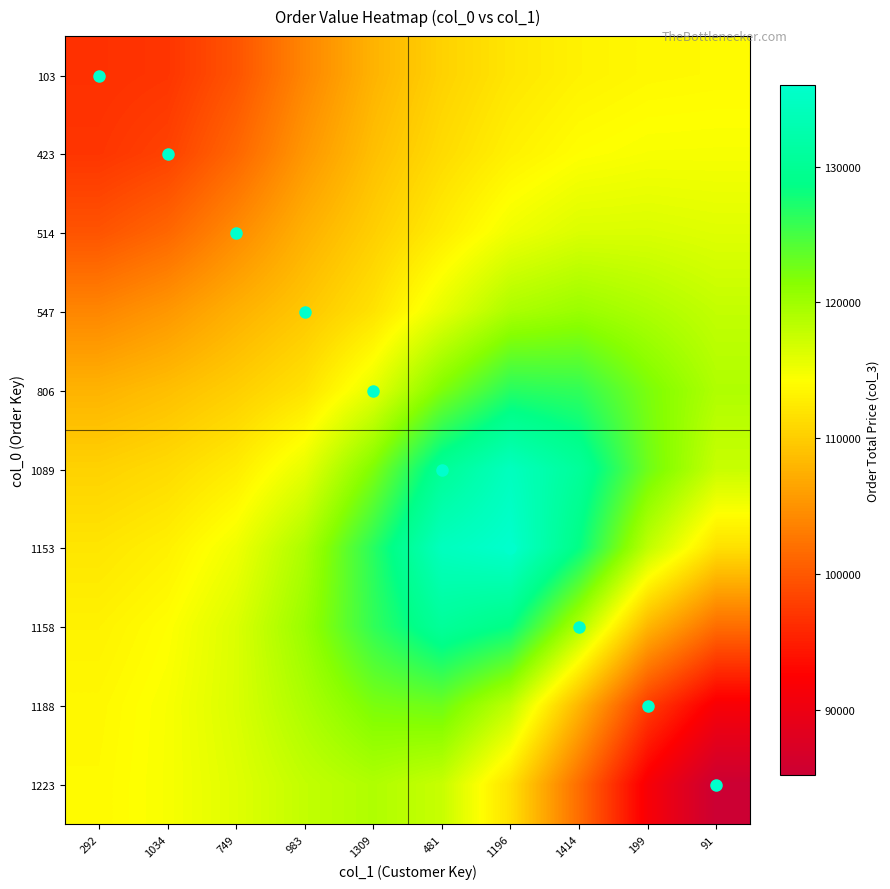

Reading left to right, transcribe all the data shown in this chart.

103: 292=96639.7	1034=97017.1	749=99629.9	983=103941.9	1309=107791.7	481=110402.1	1196=112104.4	1414=113147.7	199=113646.2	91=113798.5
423: 292=97017.1	1034=98089.3	749=101234.4	983=105388.9	1309=108777.6	481=111212.5	1196=113040.2	1414=114168.9	199=114582.4	91=114616.4
514: 292=99629.9	1034=101234.4	749=104334.1	983=107548.1	1309=110115.4	481=112670.2	1196=115081.4	1414=116375.9	199=116436.2	91=116095.0
547: 292=103941.9	1034=105388.9	749=107548.1	983=109475.4	1309=111834.3	481=115626.5	1196=119235.8	1414=120323.4	199=119179.3	91=117872.8
806: 292=107791.7	1034=108777.6	749=110115.4	983=111834.3	1309=115666.4	481=121919.2	1196=126576.1	1414=126055.4	199=122140.7	91=119010.4
1089: 292=110402.1	1034=111212.5	749=112670.2	983=115626.5	1309=121919.2	481=130287.1	1196=134452.6	1414=130577.3	199=122838.1	91=117577.3
1153: 292=112104.4	1034=113040.2	749=115081.4	983=119235.8	1309=126576.1	481=134452.6	1196=135994.3	1414=128500.1	199=118040.7	91=111650.9
1158: 292=113147.7	1034=114168.9	749=116375.9	983=120323.4	1309=126055.4	481=130577.3	1196=128500.1	1414=118935.3	199=108041.7	91=101786.6
1188: 292=113646.2	1034=114582.4	749=116436.2	983=119179.3	1309=122140.7	481=122838.1	1196=118040.7	1414=108041.7	199=97658.6	91=91566.7
1223: 292=113798.5	1034=114616.4	749=116095.0	983=117872.8	1309=119010.4	481=117577.3	1196=111650.9	1414=101786.6	199=91566.7	91=85179.8